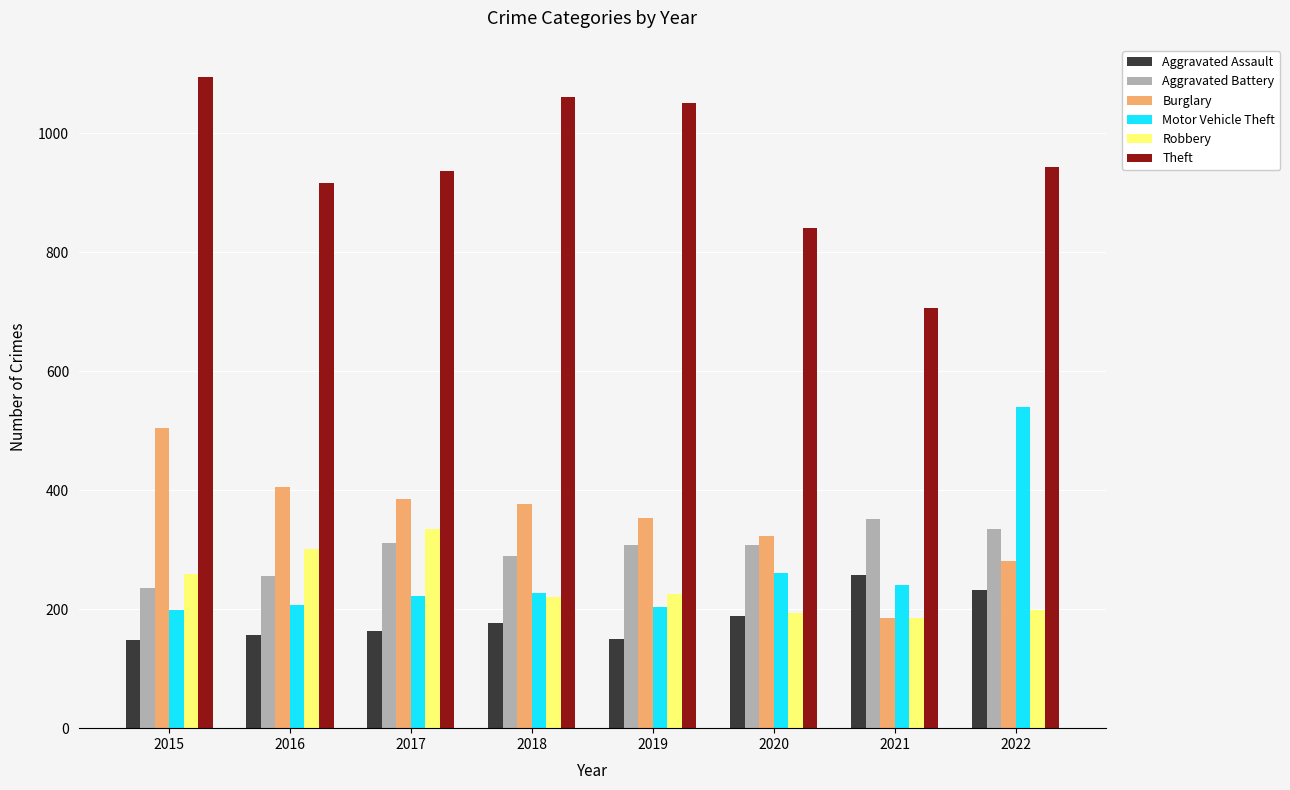

What are all the series names shown in the legend?

Aggravated Assault, Aggravated Battery, Burglary, Motor Vehicle Theft, Robbery, Theft